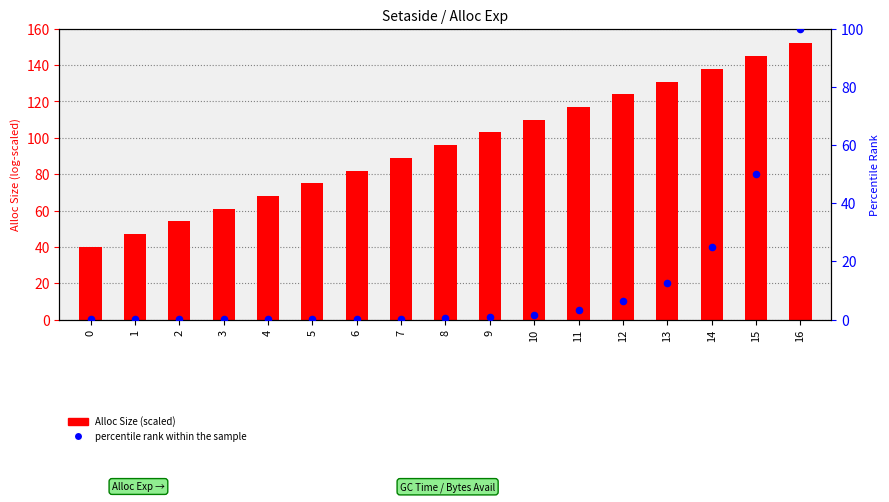

Which series has the largest total across all categories?

Alloc Size (scaled)